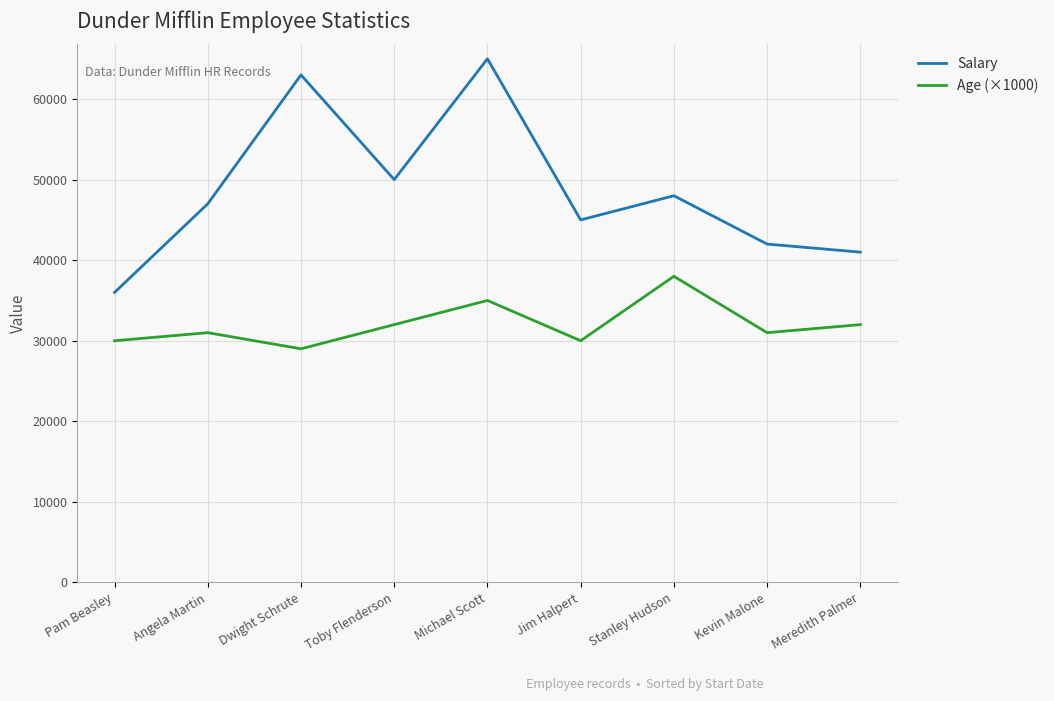

What is the average value of the Age (×1000) series?

32000